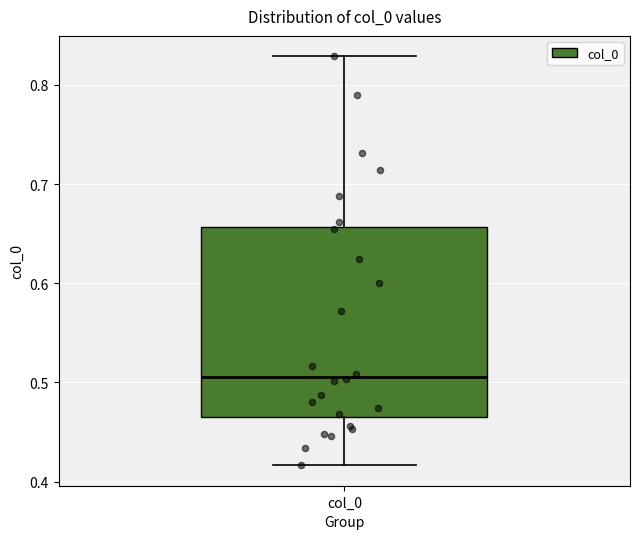

Transcribe this box plot: give where the median line is, the range the box spans, and where the two whiskers end, as read against the y-axis. The values are not printed on the chart, so give them approximately, as read against the axis.

median 0.51, box 0.47 to 0.66, whiskers 0.42 to 0.83